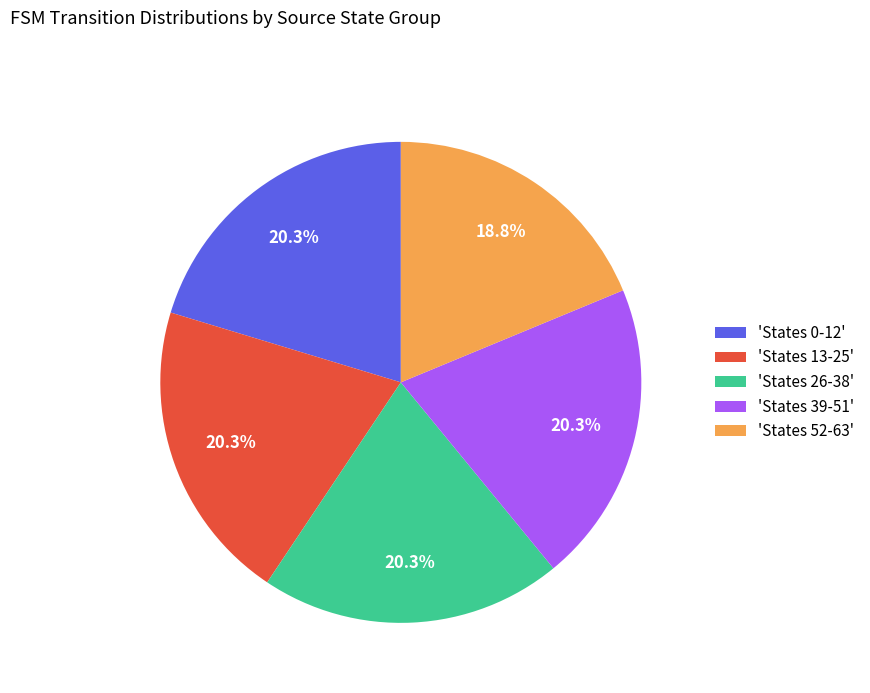

Count the number of slices in the pie.

5